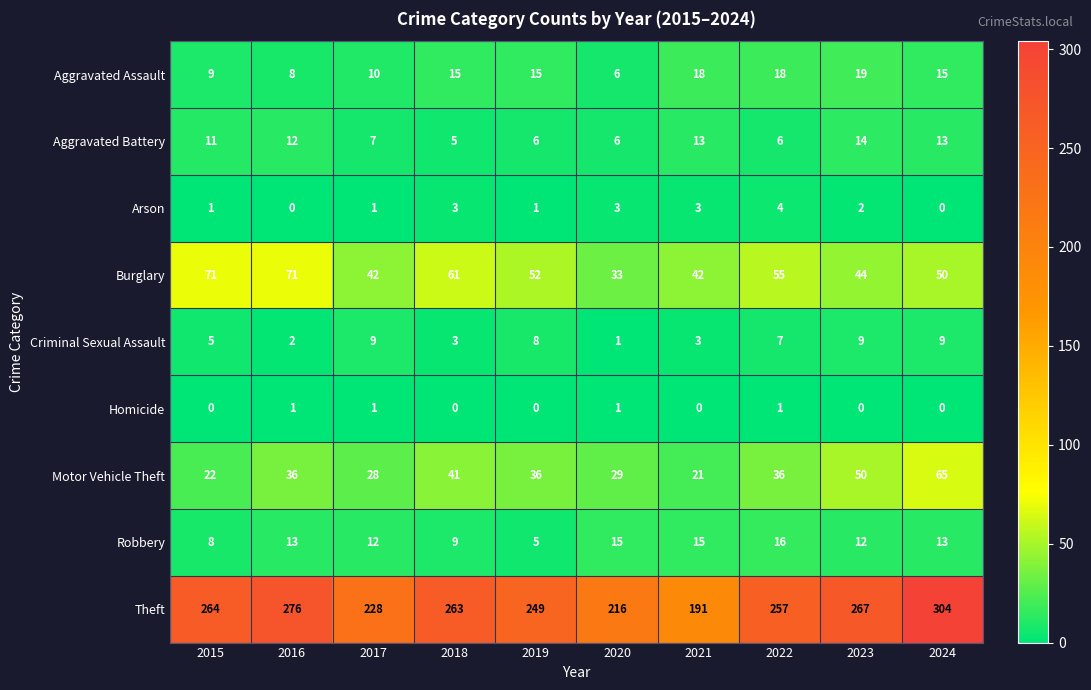

The Burglary series shows 52 at 2019. True or false?

True